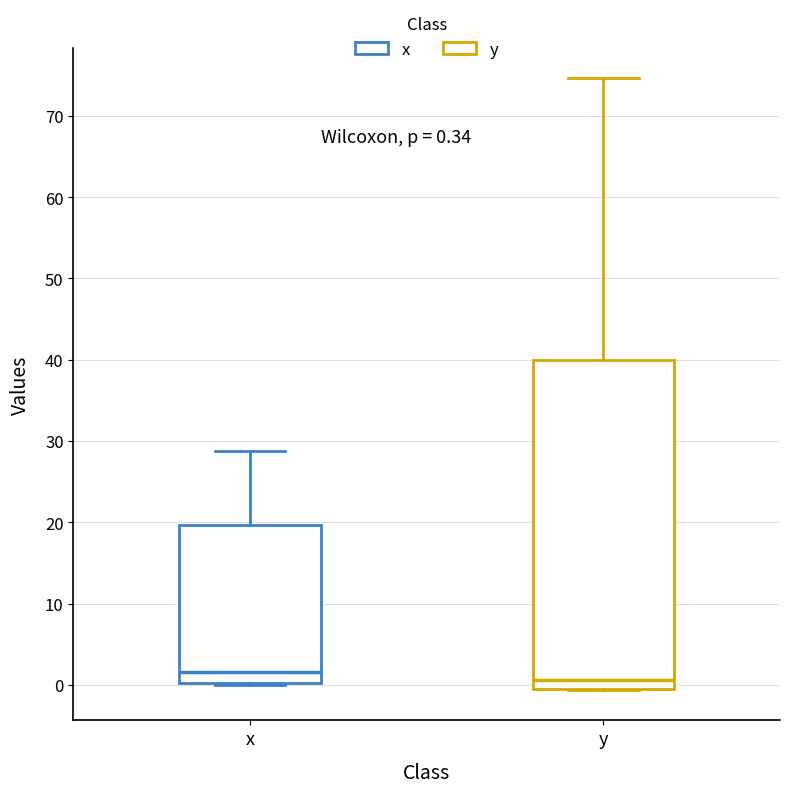

Comparing the boxes themselves (not the whiskers), which one is the tallest?

y